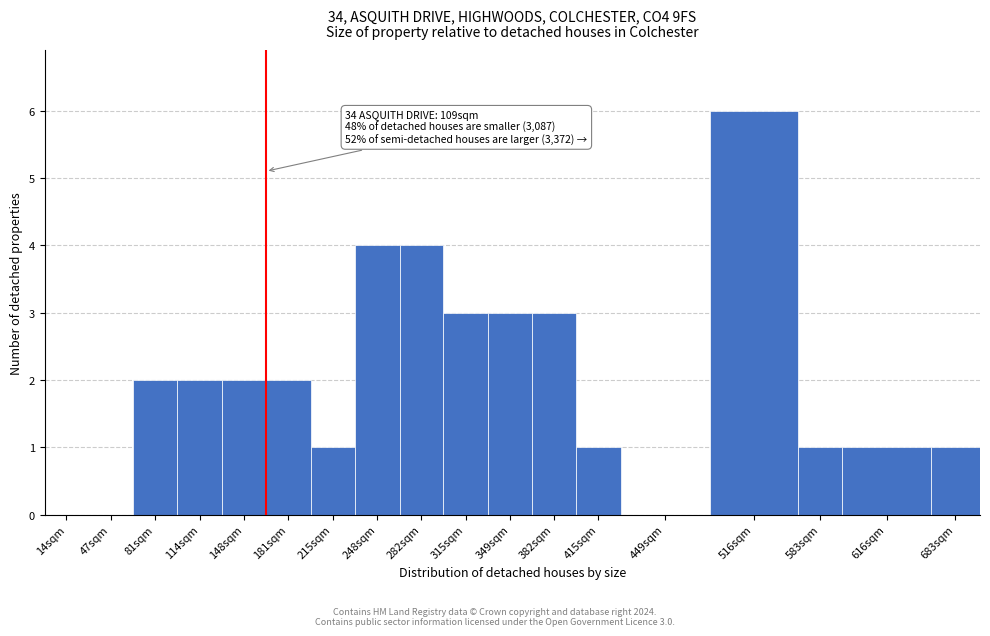

Reading left to right, transcribe all the data shown in this chart.

14sqm=0	47sqm=0	81sqm=2	114sqm=2	148sqm=2	181sqm=2	215sqm=1	248sqm=4	282sqm=4	315sqm=3	349sqm=3	382sqm=3	415sqm=1	449sqm=0	516sqm=6	583sqm=1	616sqm=1	683sqm=1